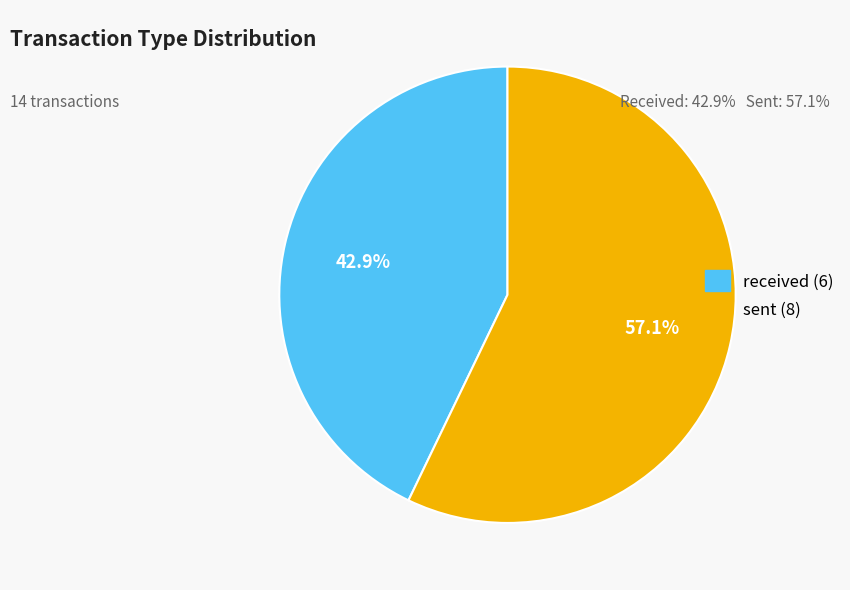

To the nearest percent, what is the difference between the largest and smallest slice percentages?

14%